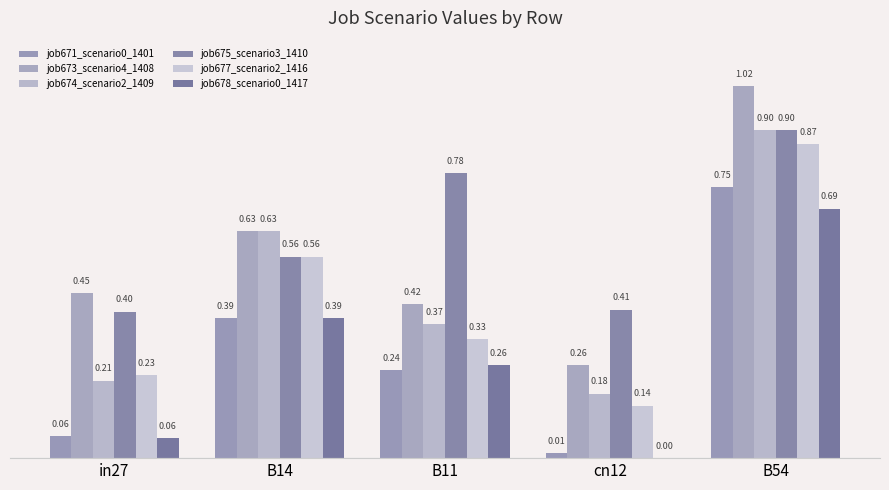

Is it true that job675_scenario3_1410 equals 1.5 at B54?

False